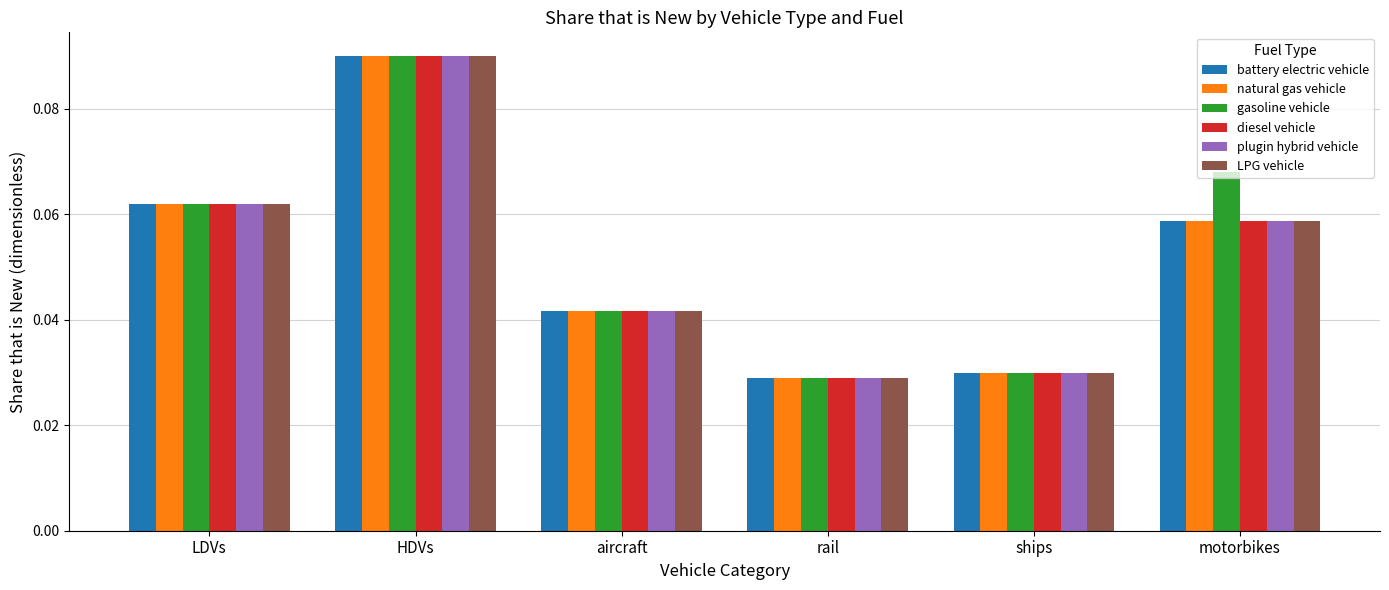

What is the label of the 2nd bar from the right?

ships